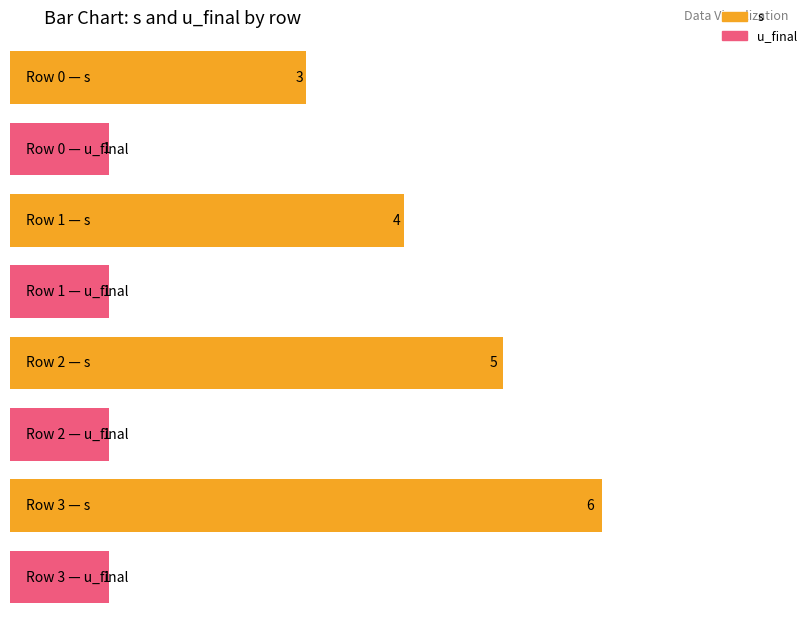

List the series in order of their overall mean, lowest first.

u_final, s